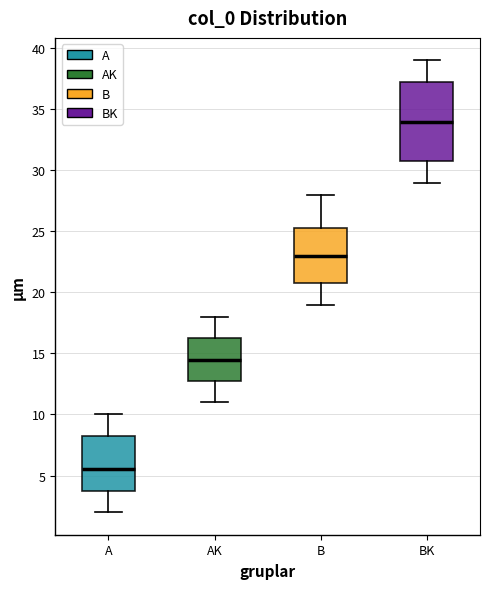

Reading left to right, read every box against the y-axis: the position of its median line, the range the box covers, and the ends of its whiskers. The values are not printed on the chart, so give them approximately, as read against the axis.

A: median 5.5, box 4.0 to 8.5, whiskers 2.0 to 10.0
AK: median 14.5, box 13.0 to 16.5, whiskers 11.0 to 18.0
B: median 23.0, box 21.0 to 25.5, whiskers 19.0 to 28.0
BK: median 34.0, box 31.0 to 37.5, whiskers 29.0 to 39.0